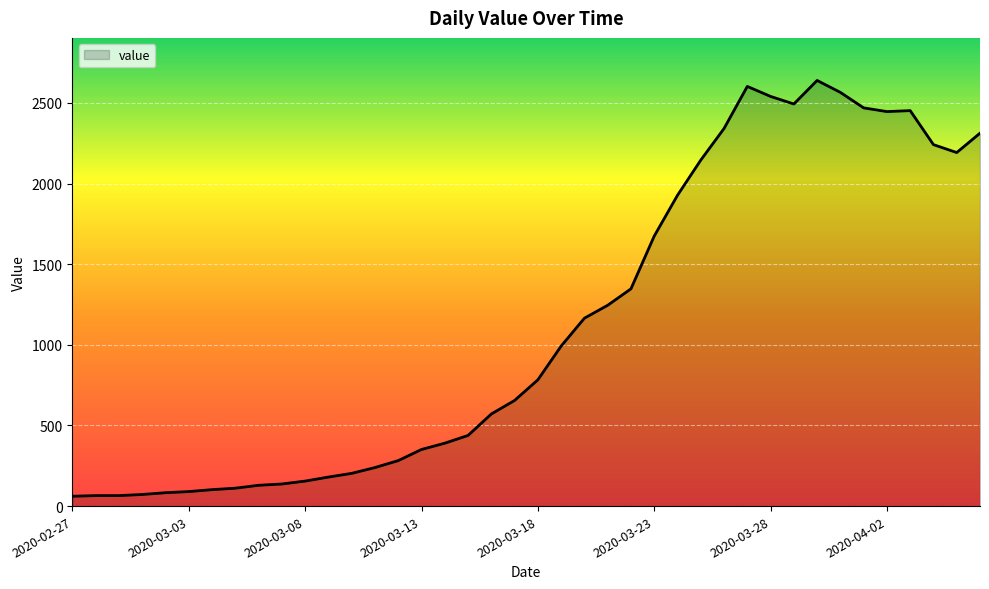

What is the difference between the maximum and minimum values?

2578